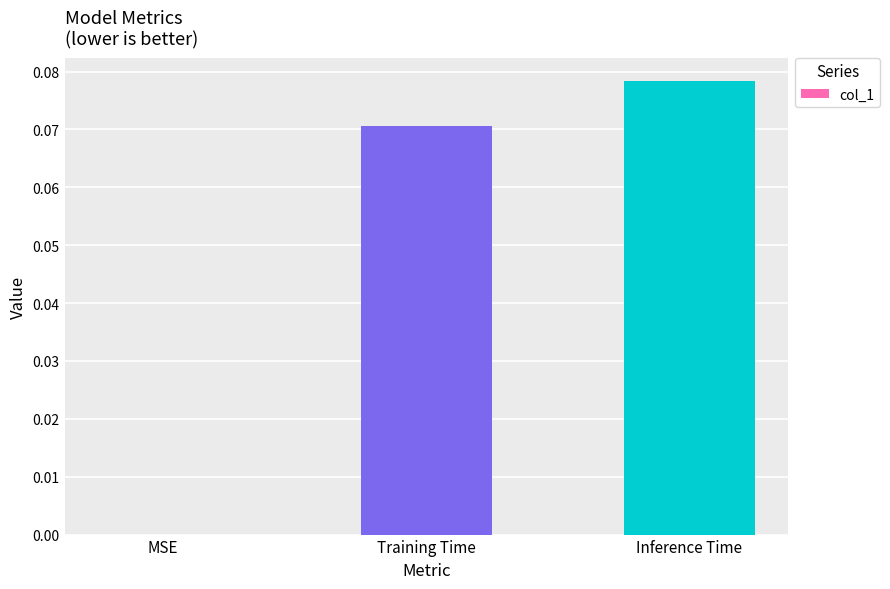

Which has a higher value, MSE or Inference Time?

Inference Time